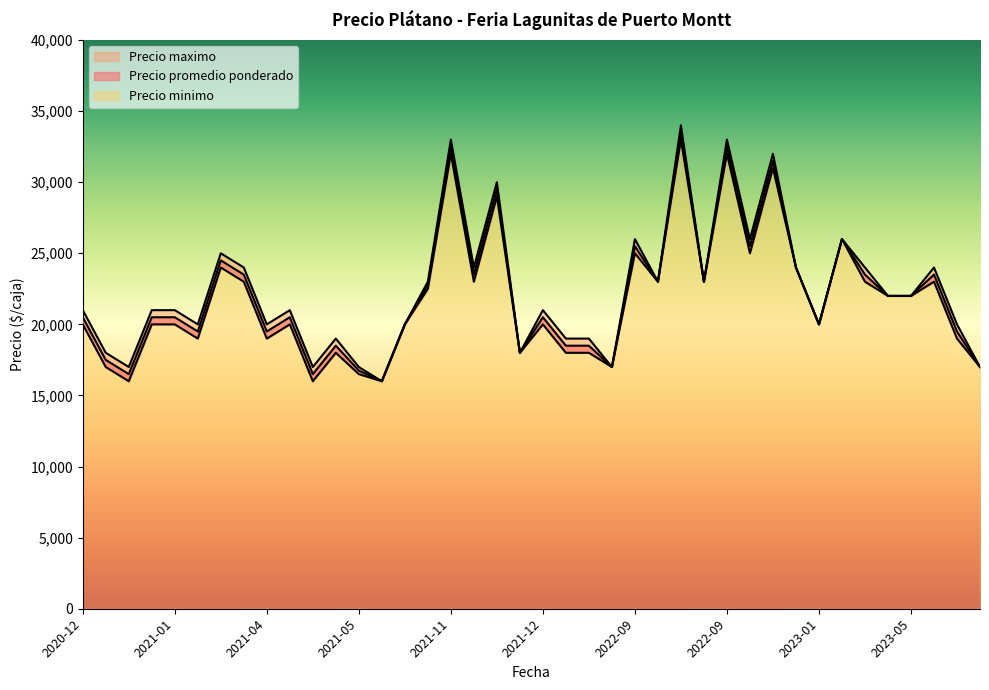

Between 2021-04-27 and 2022-09-12, which series saw the biggest shift?

Precio promedio ponderado